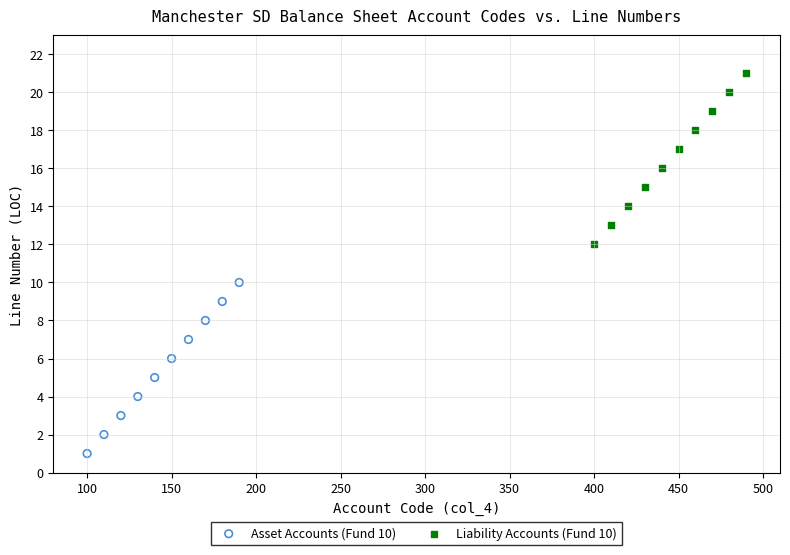

Which series reaches the minimum Y coordinate?

Asset Accounts (Fund 10)